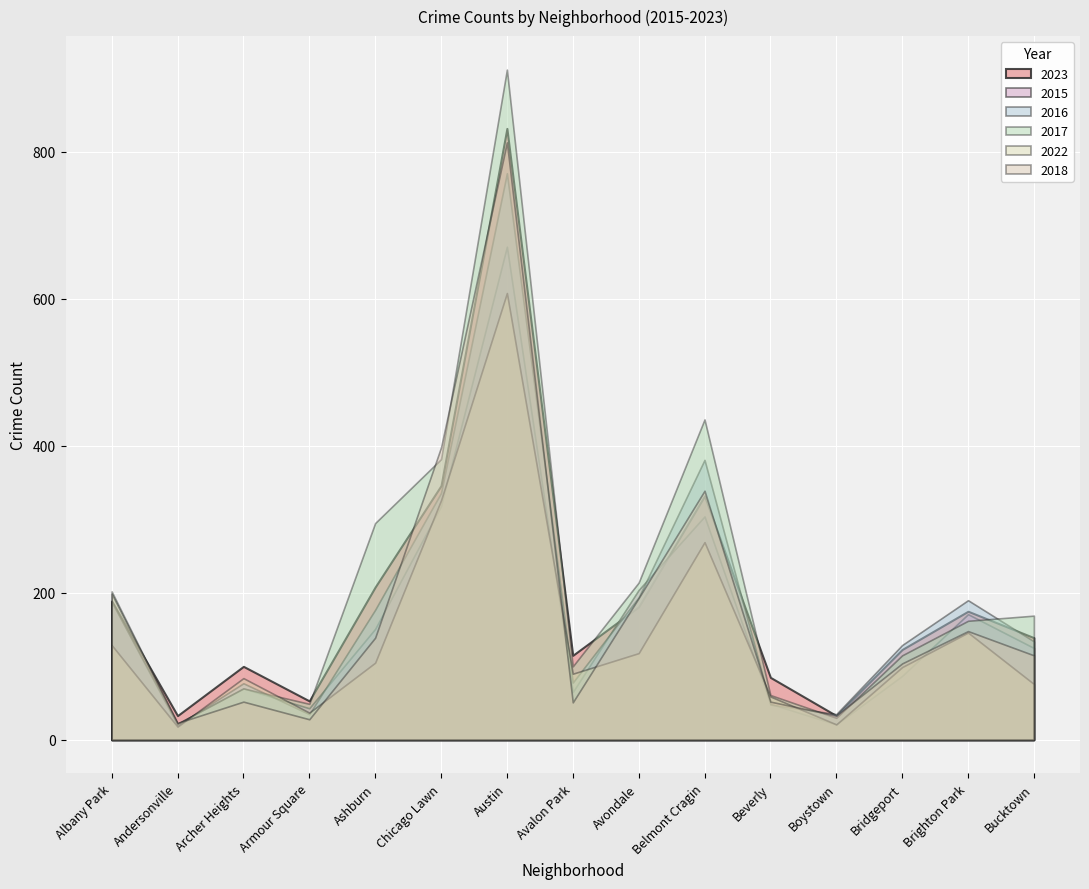

How many categories are shown in the chart?

15